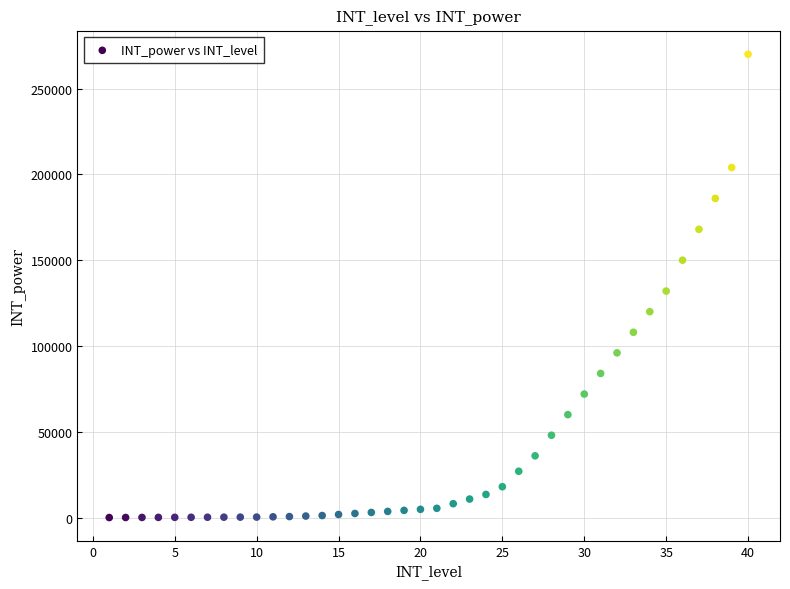

What Y value in the scatter plot is closest to 135015?

132000